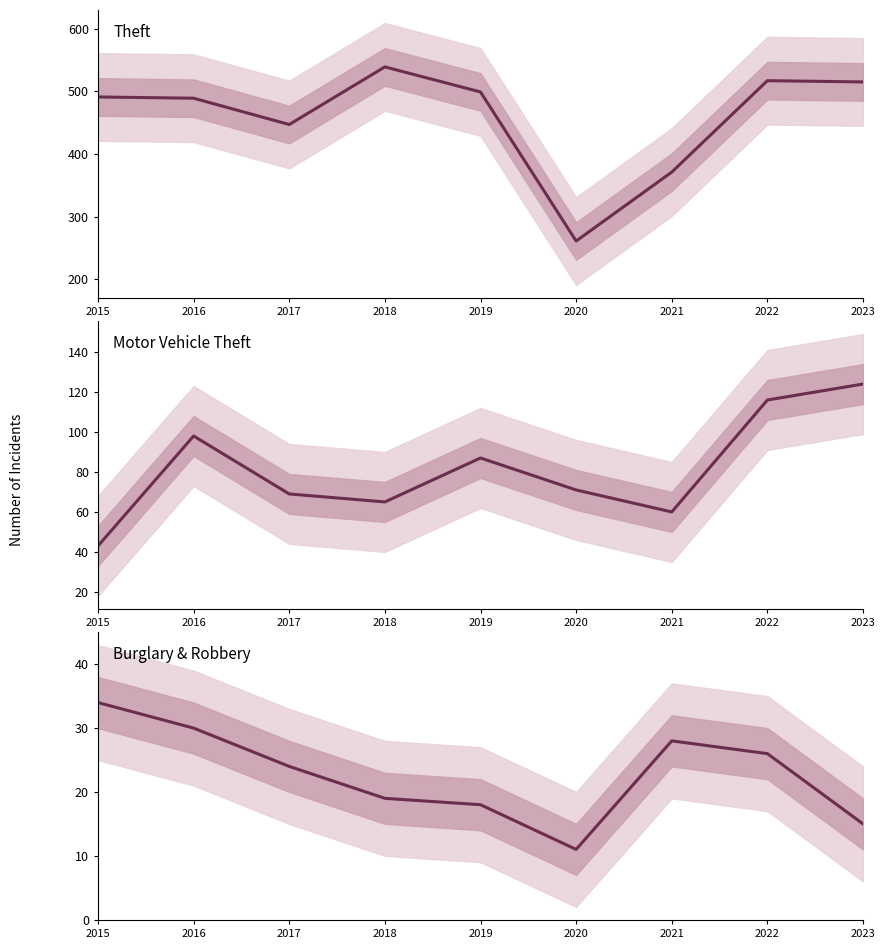

What is the total value across all series at 2019?

604